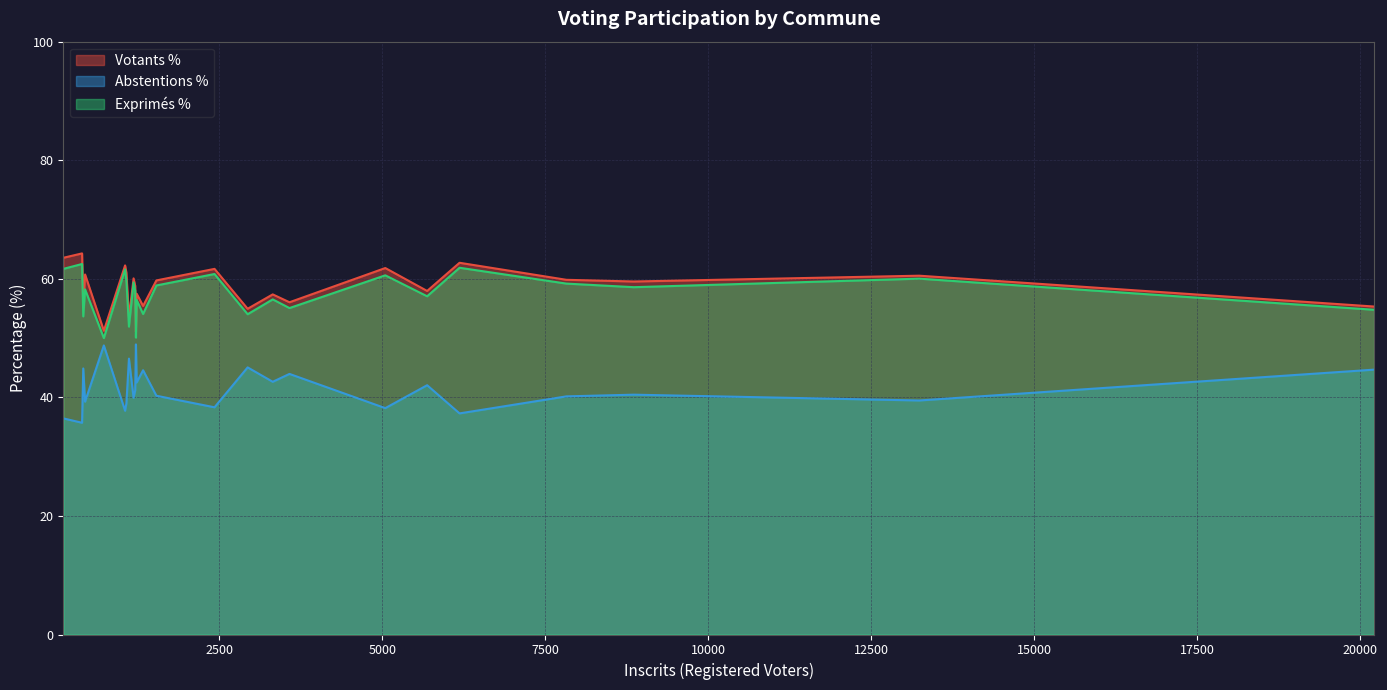

What is the maximum value for Abstentions %?

48.9